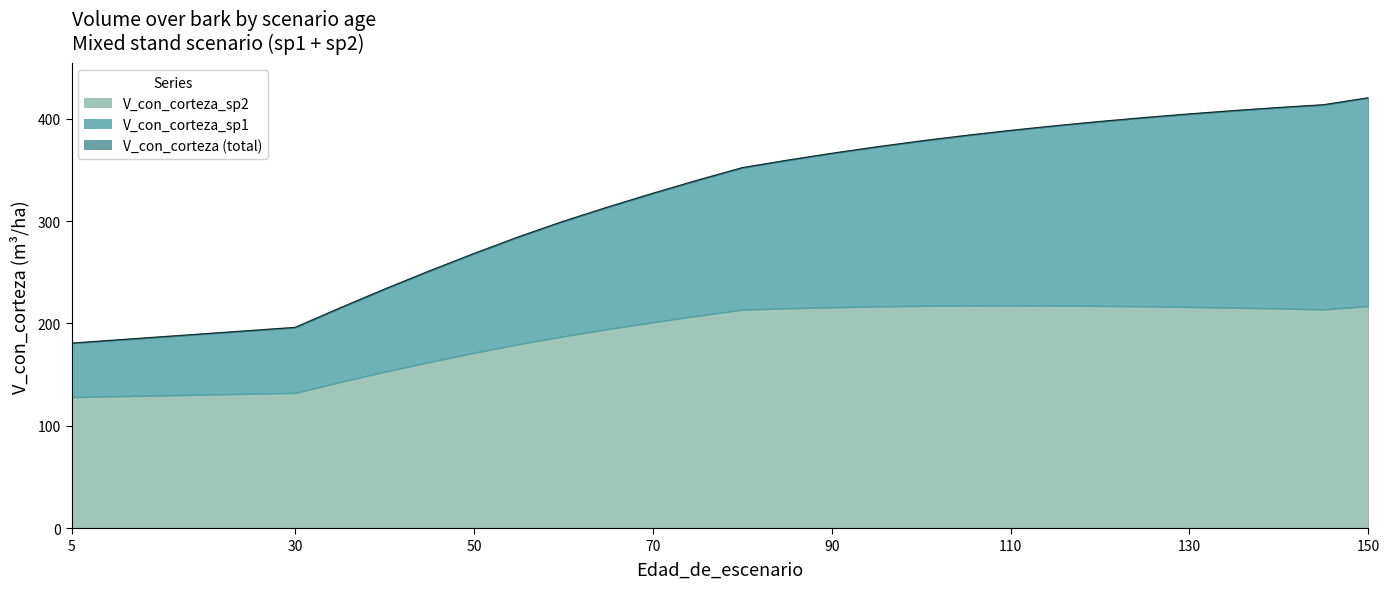

Does the chart have visible grid lines?

No